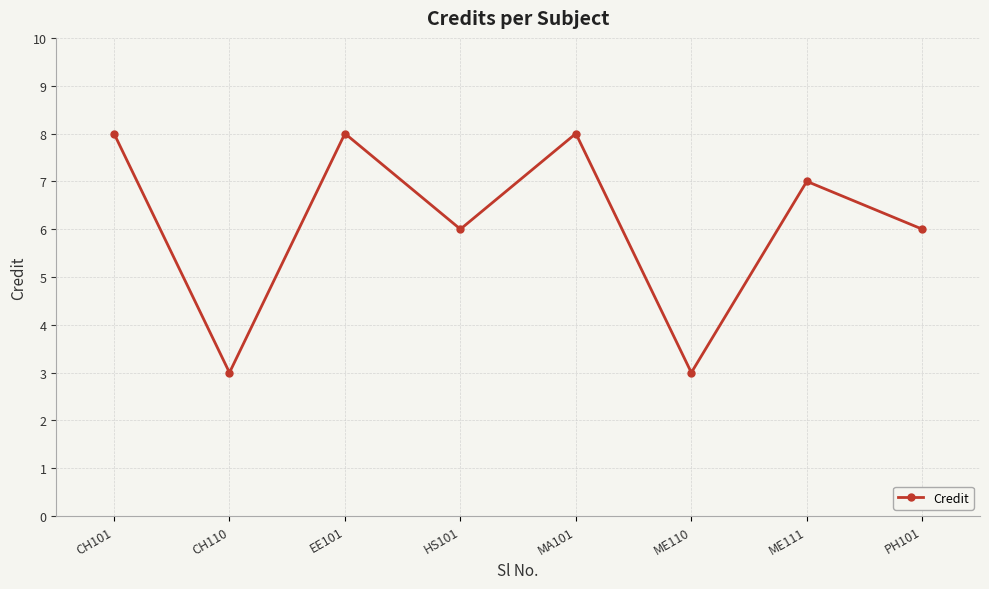

Does the chart display data point markers on the line(s)?

Yes